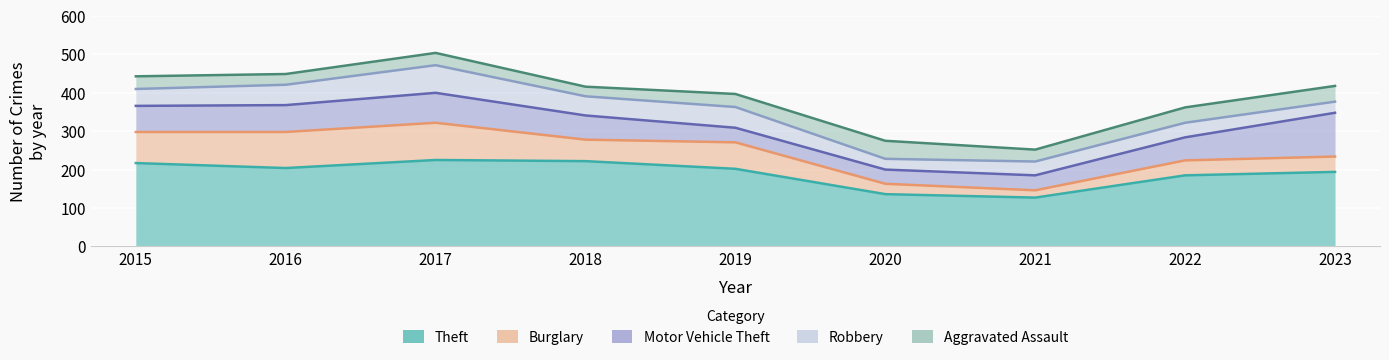

How many lines are shown in the chart?

5